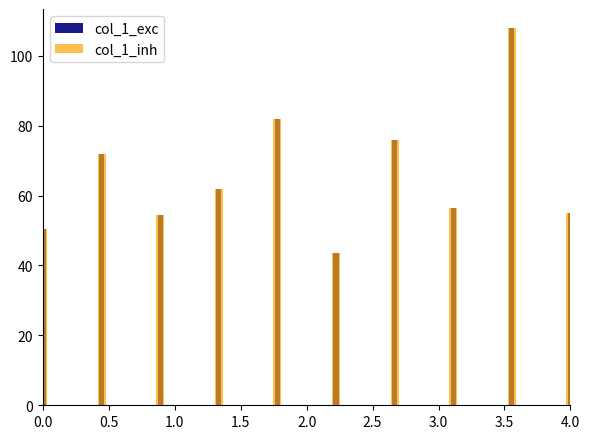

Is it true that col_1_inh equals 145.1 at 3.5?

False